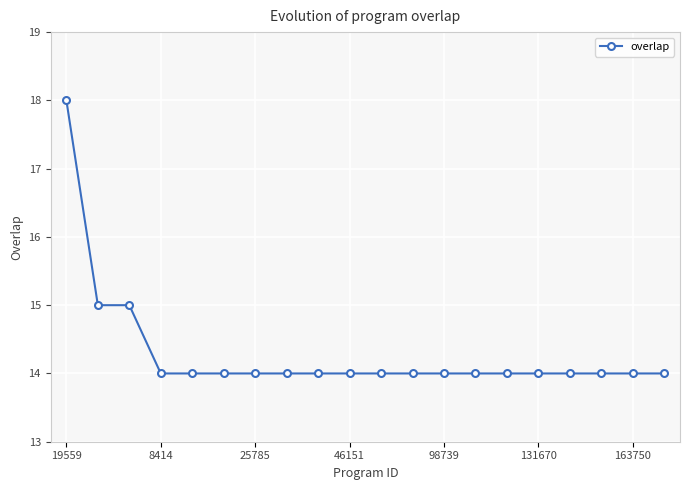

Count the values in the range 14 to 15.

19